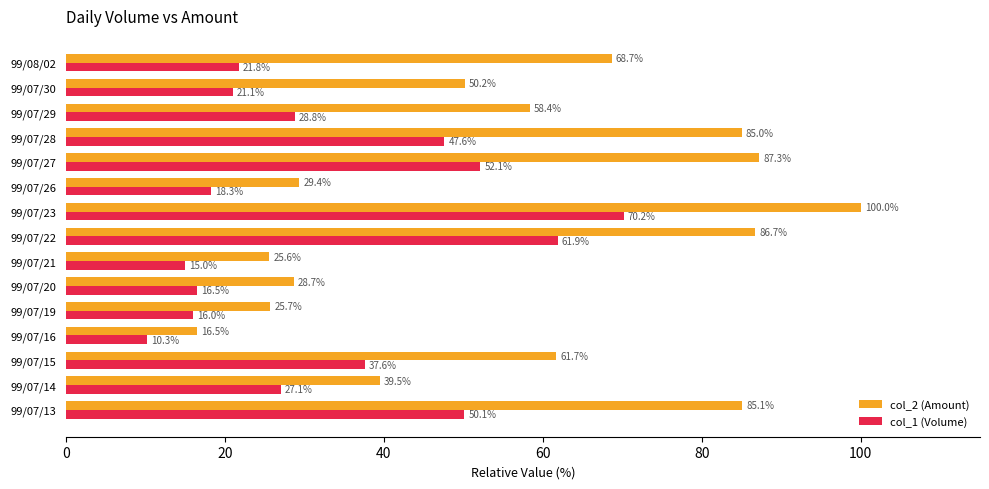

True or false: col_1 (Volume) has a value of 4.8 at 99/07/30.

False